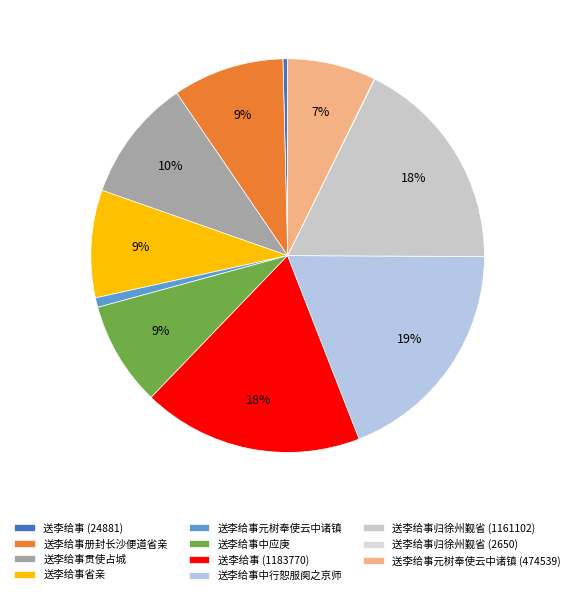

Is the sum of 送李给事中行恕服阕之京师 and 送李给事中应庚 greater than half?

No